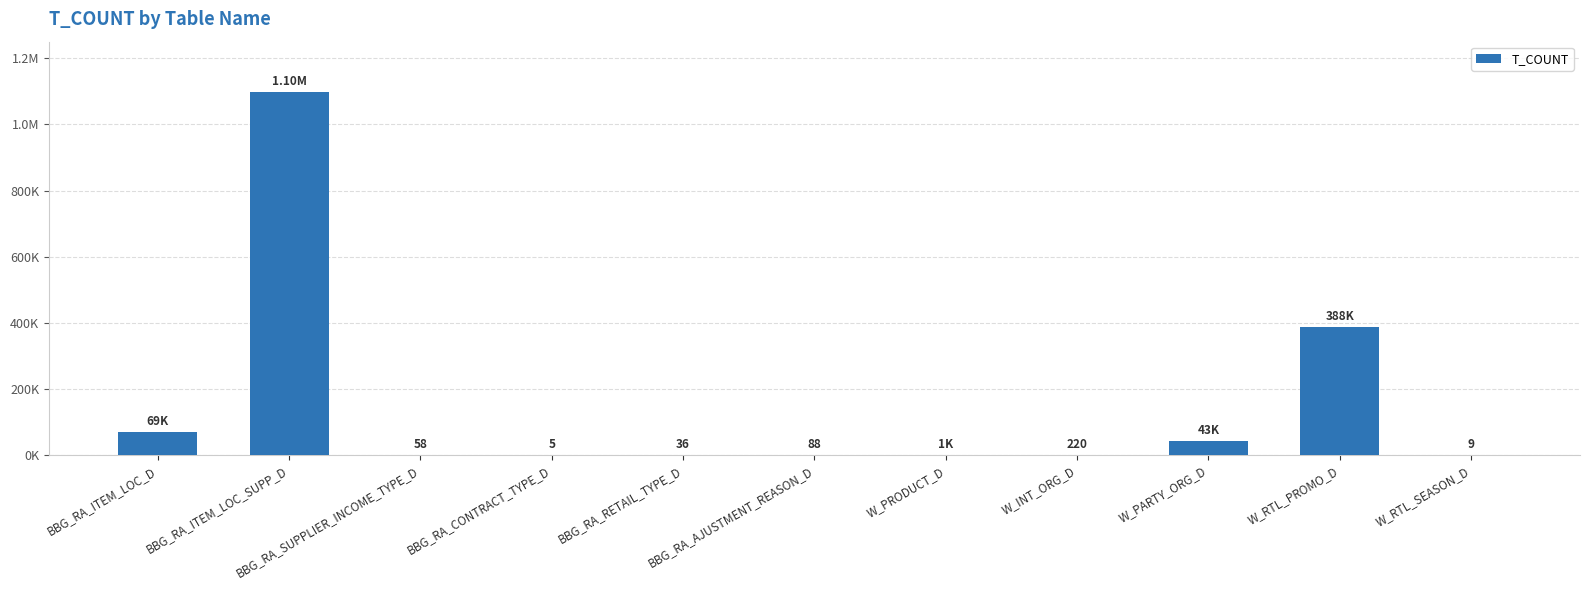

What is the difference between the maximum and minimum values?

1097764